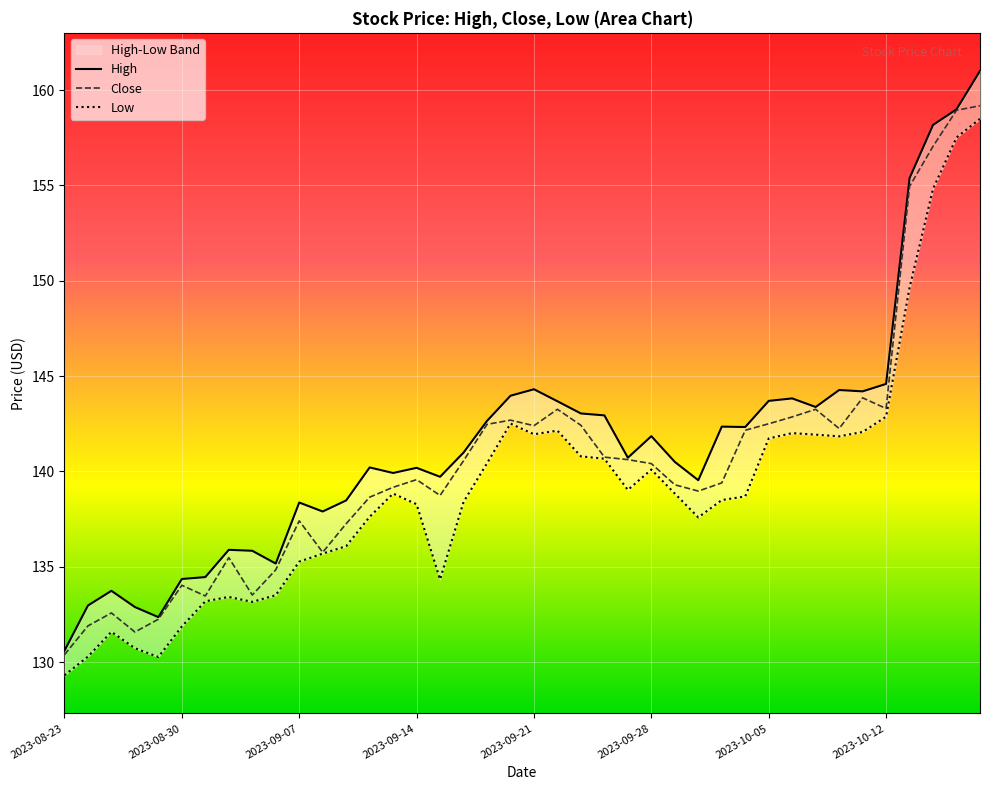

Does the chart display data point markers on the line(s)?

No